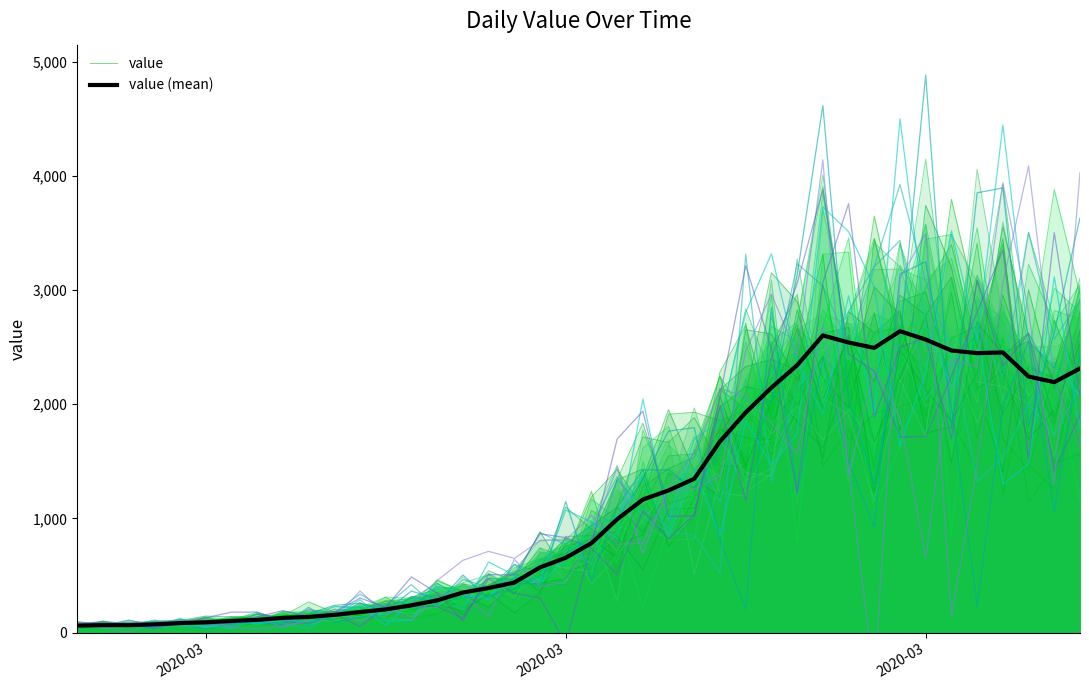

What is the total value across all series at 2020-03?

174.7